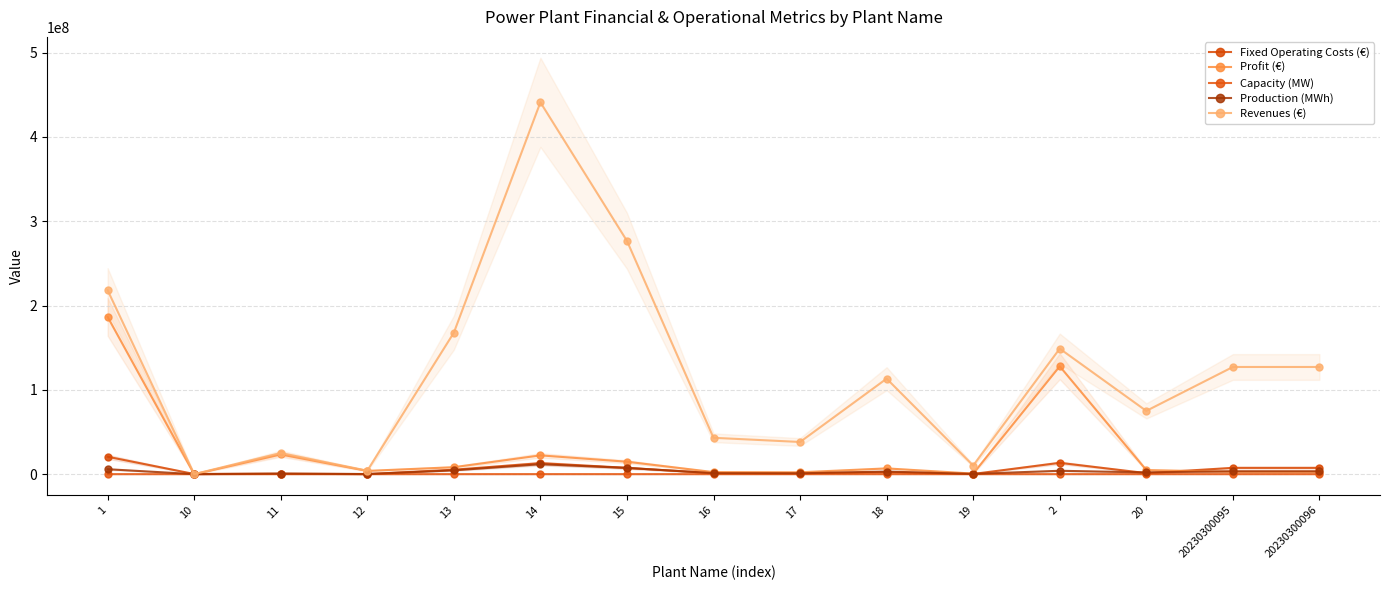

How many lines are shown in the chart?

5